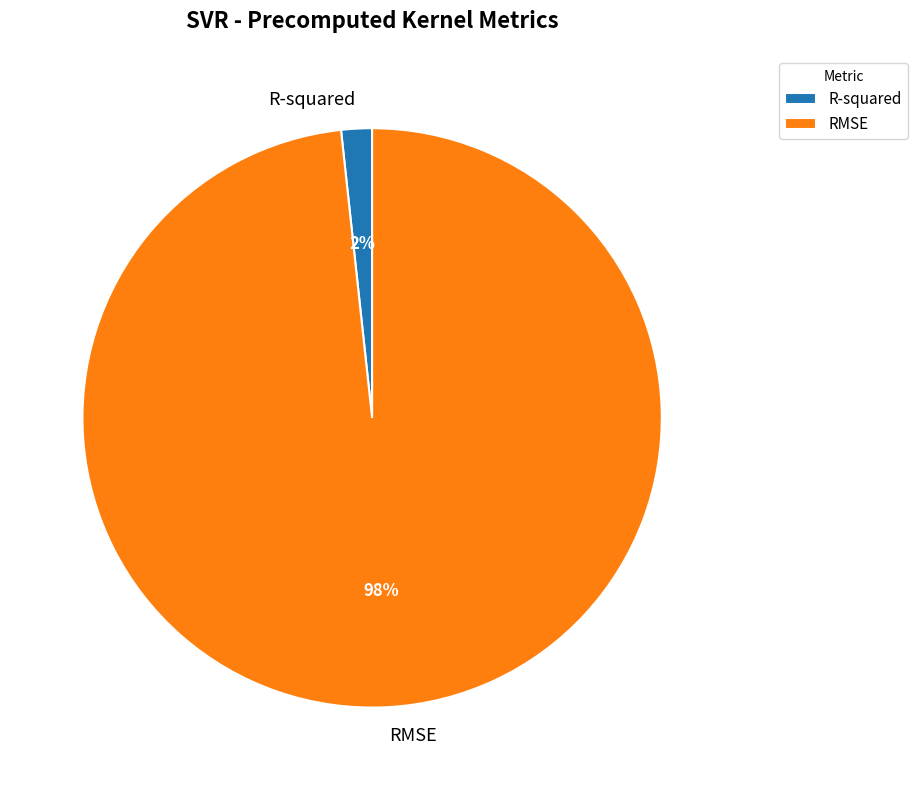

Combined, do RMSE and R-squared account for over 50%?

Yes